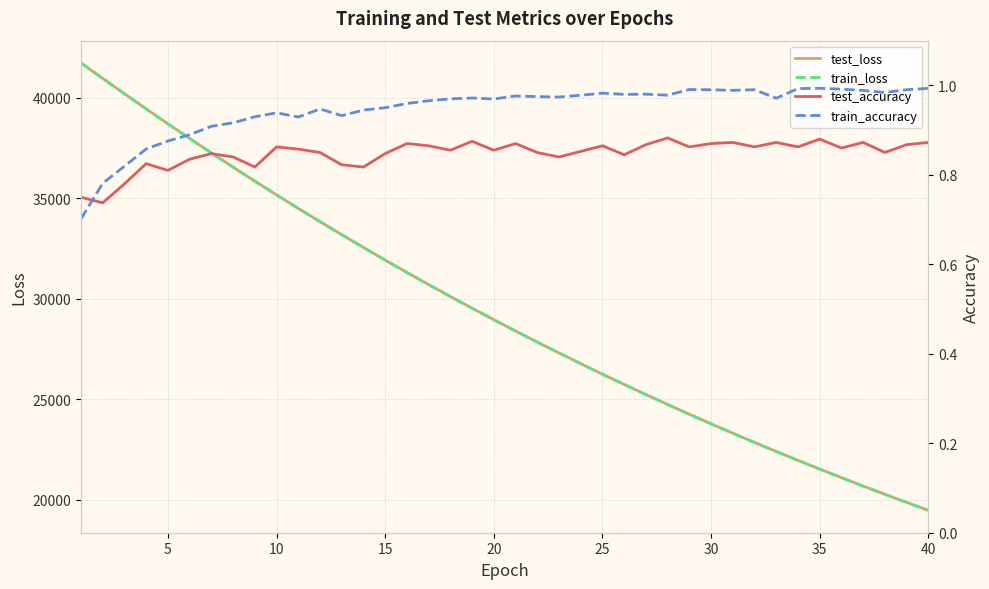

What is the highest value of the test_loss series?

41734.5